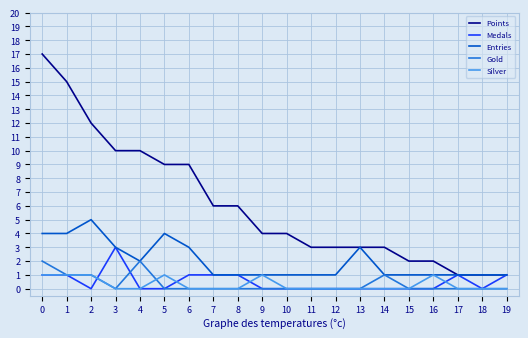

Which series has the largest range (max minus min)?

Points